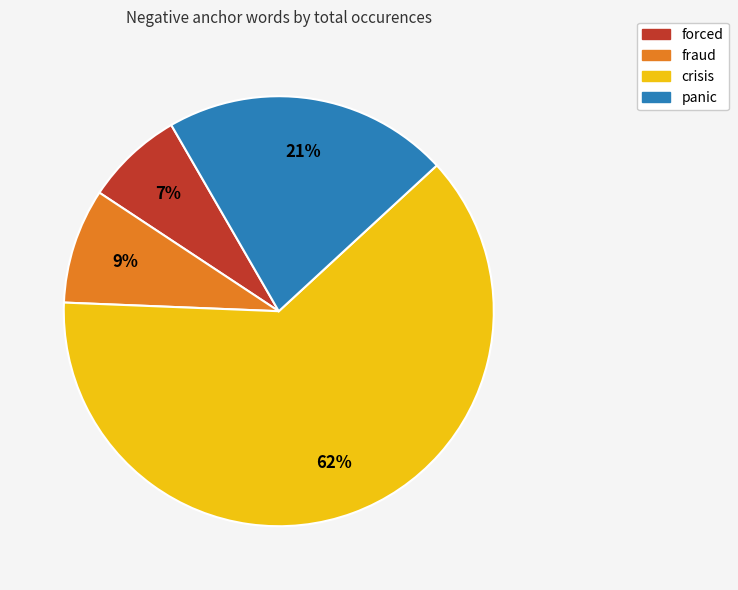

How many slices are in this pie chart?

4